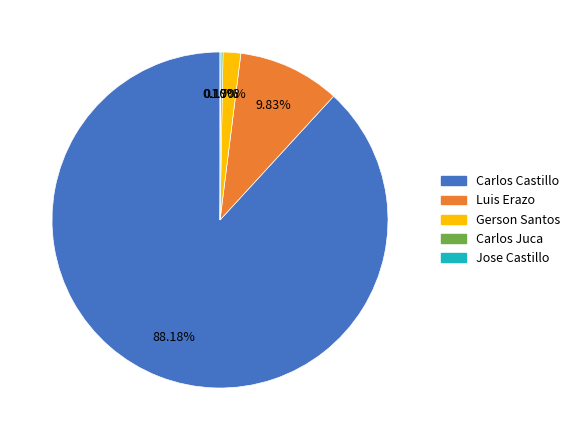

Which category has the biggest portion of the pie?

Carlos Castillo